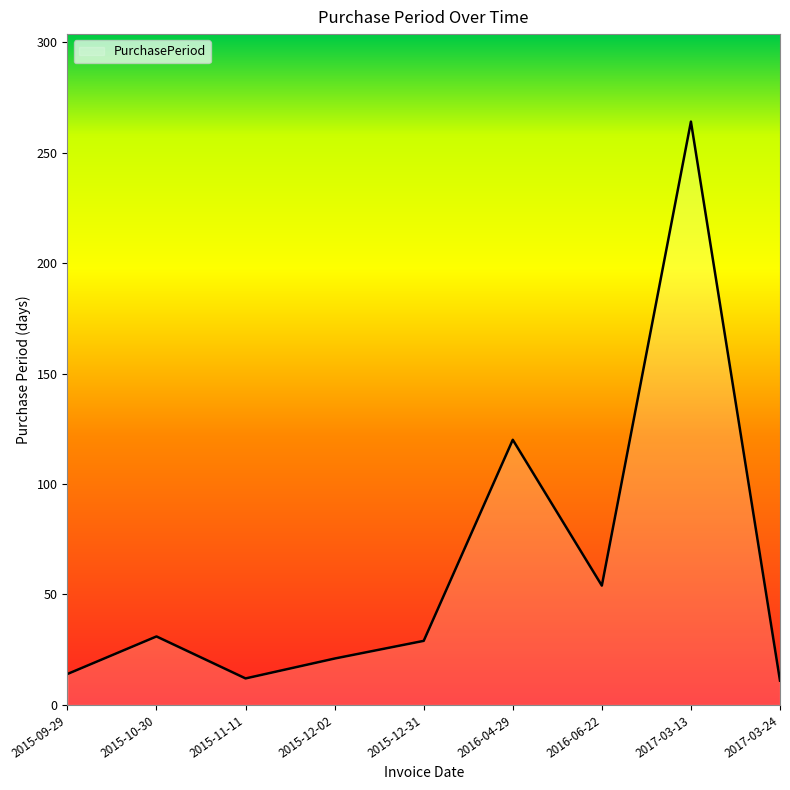

How many interior local valleys (lower than both neighbors) does the data have?

2